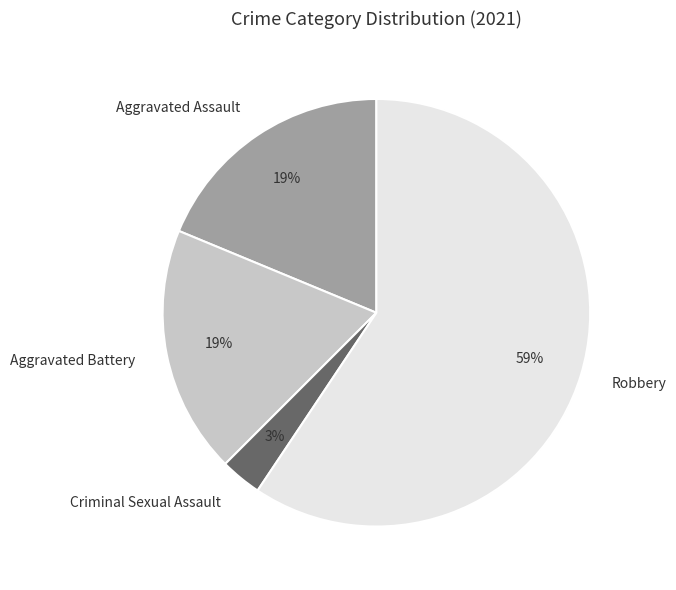

How many segments does this pie chart have?

4